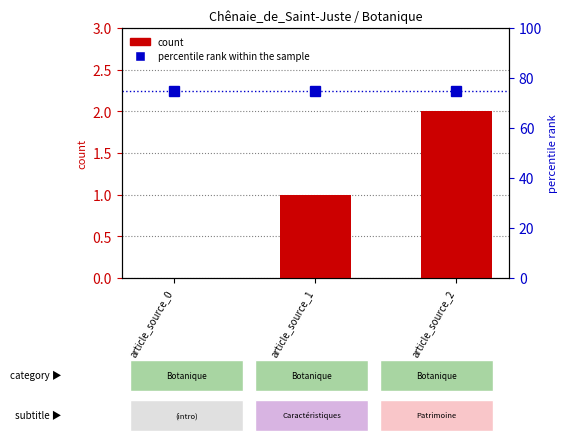

Is it true that count equals 0 at article_source_0?

True